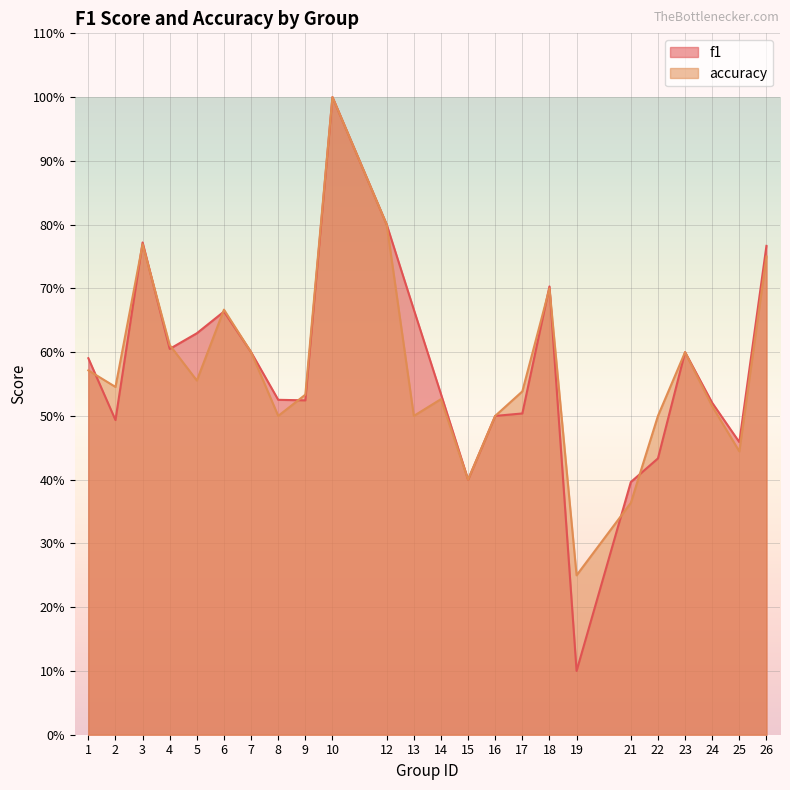

Where is f1 nearest to the value 0?

19